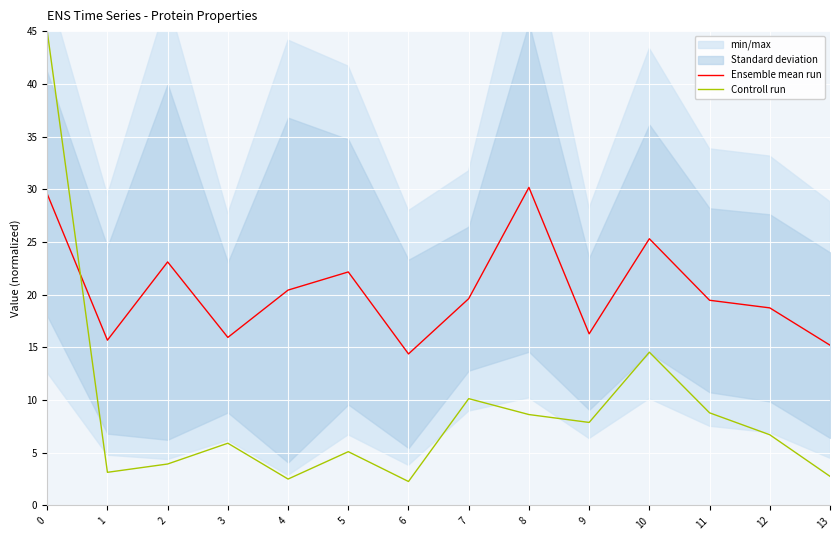

Rank the series by their maximum value, from lowest to highest.

Ensemble mean run, Controll run